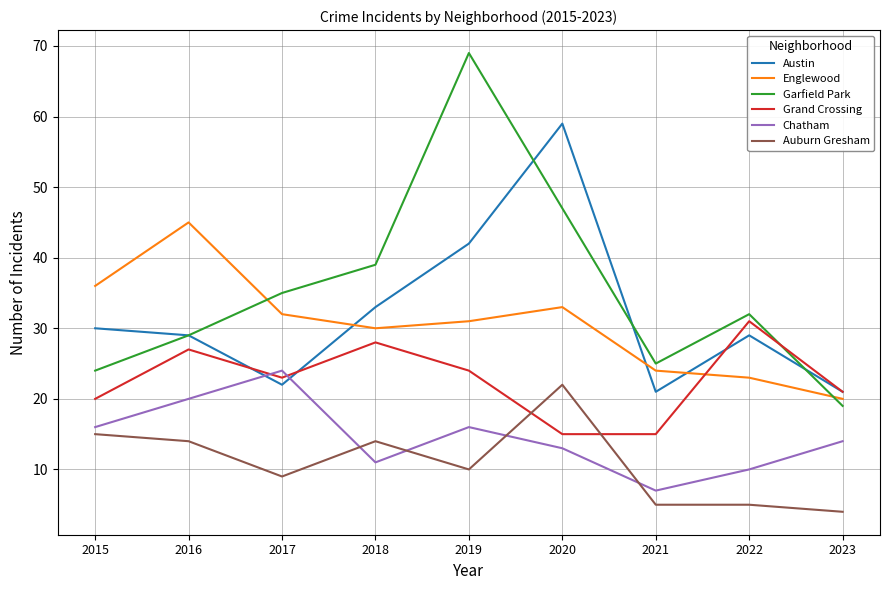

Is the value of Garfield Park at 2017 greater than the value of Austin at 2020?

No